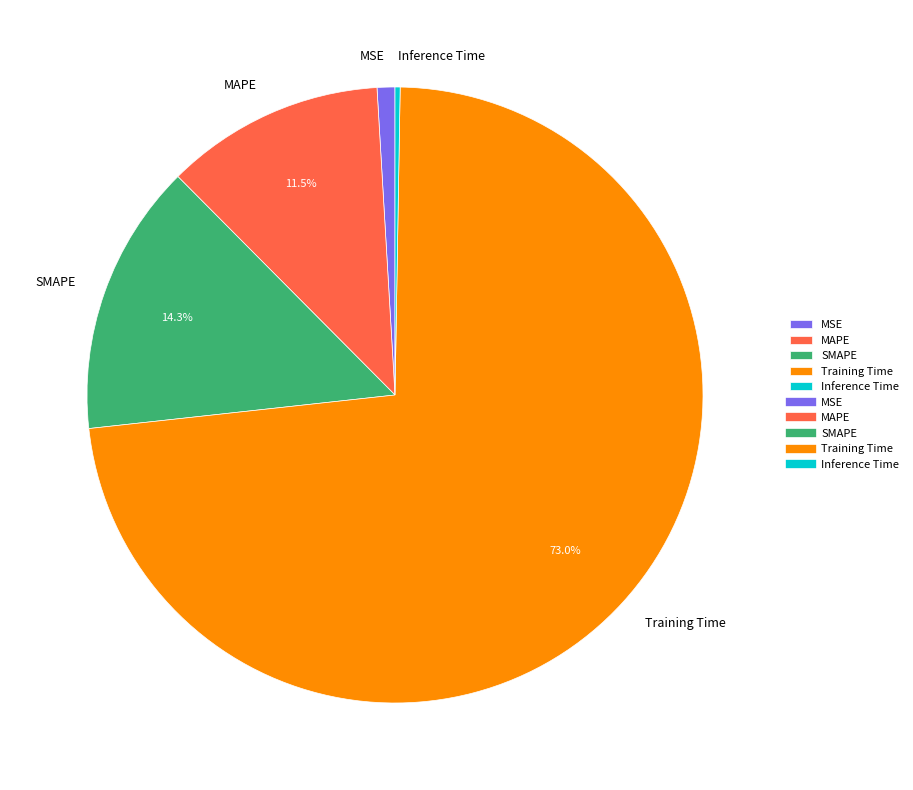

Which category accounts for the majority?

Training Time